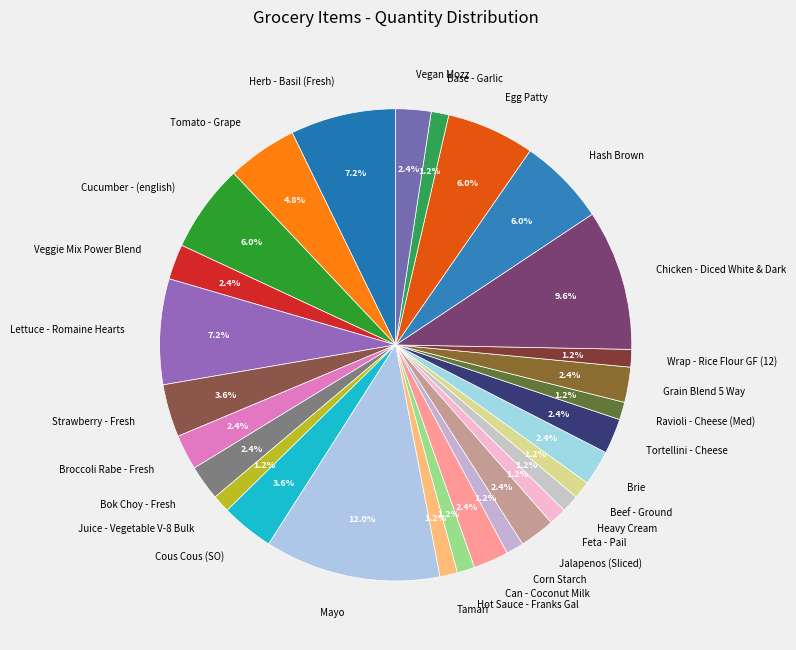

What is the largest slice in the pie chart?

Mayo